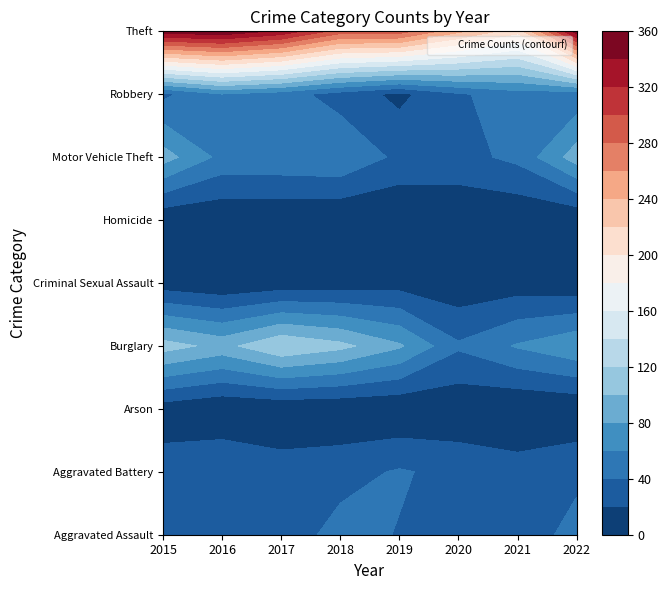

Rank the categories by Arson value from lowest to highest.

2021, 2016, 2019, 2018, 2022, 2017, 2020, 2015